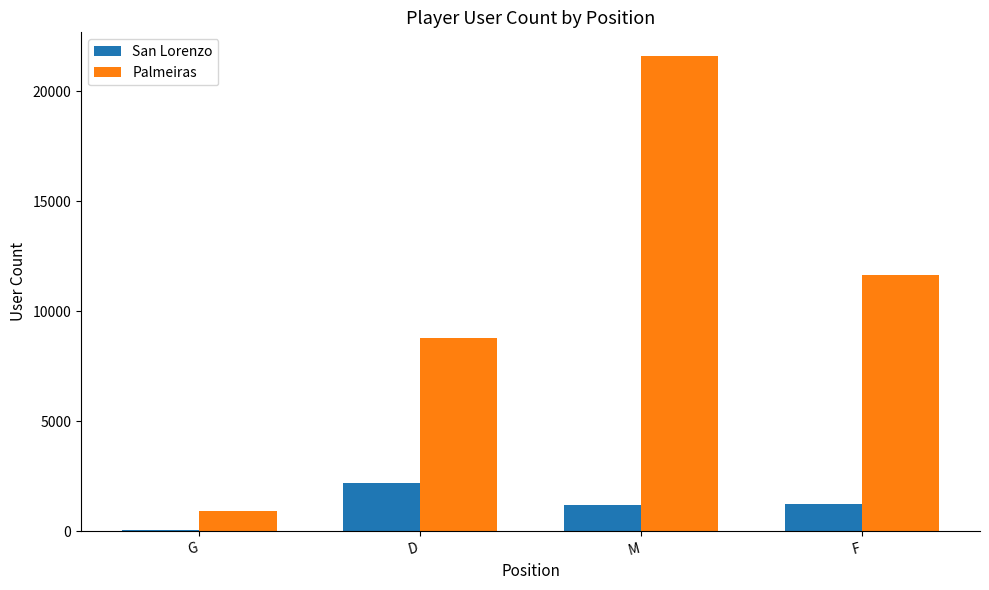

What is the highest value of the San Lorenzo series?

2211